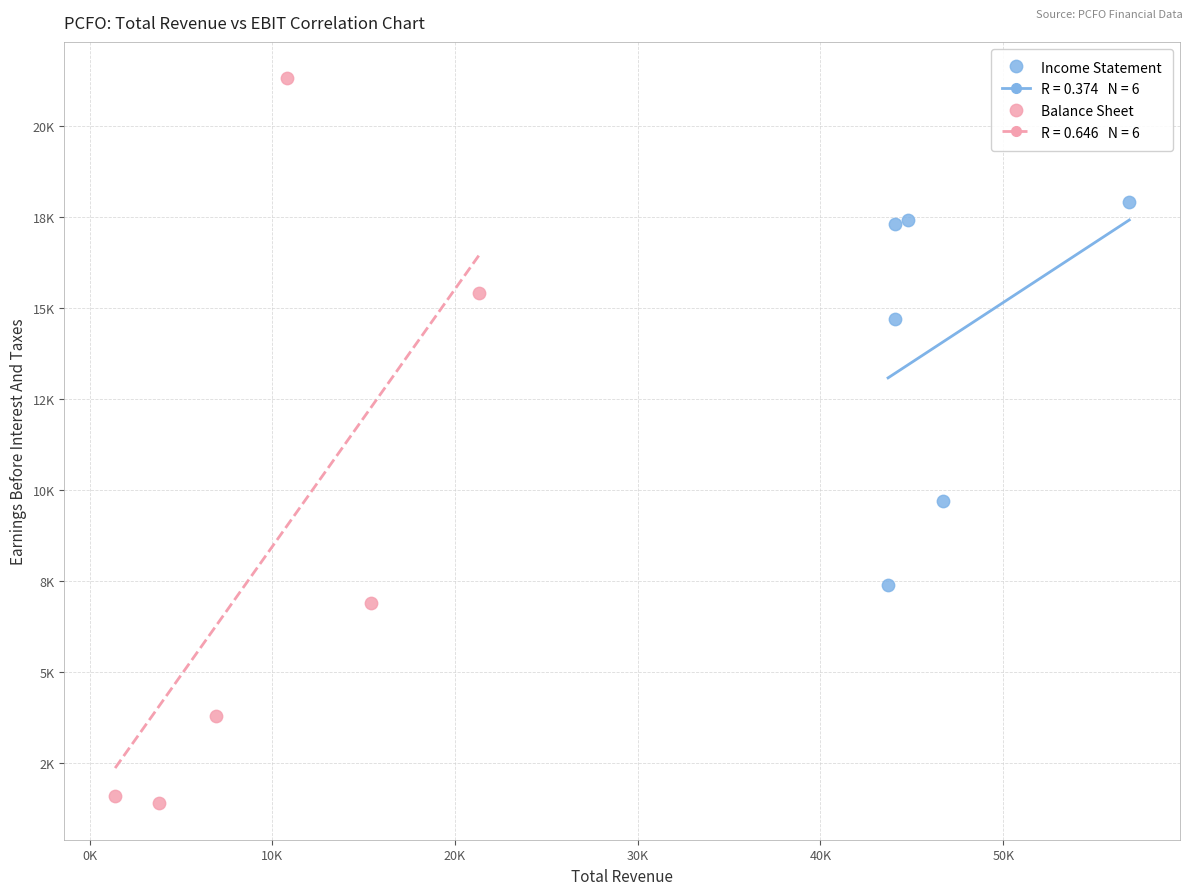

Which series has the widest spread of Y values?

Balance Sheet